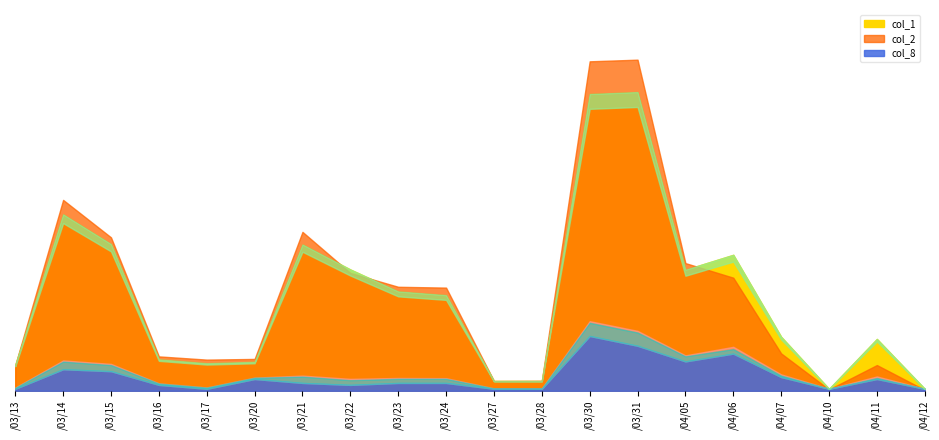

The value of col_8 at 106/04/05 is 6. True or false?

False